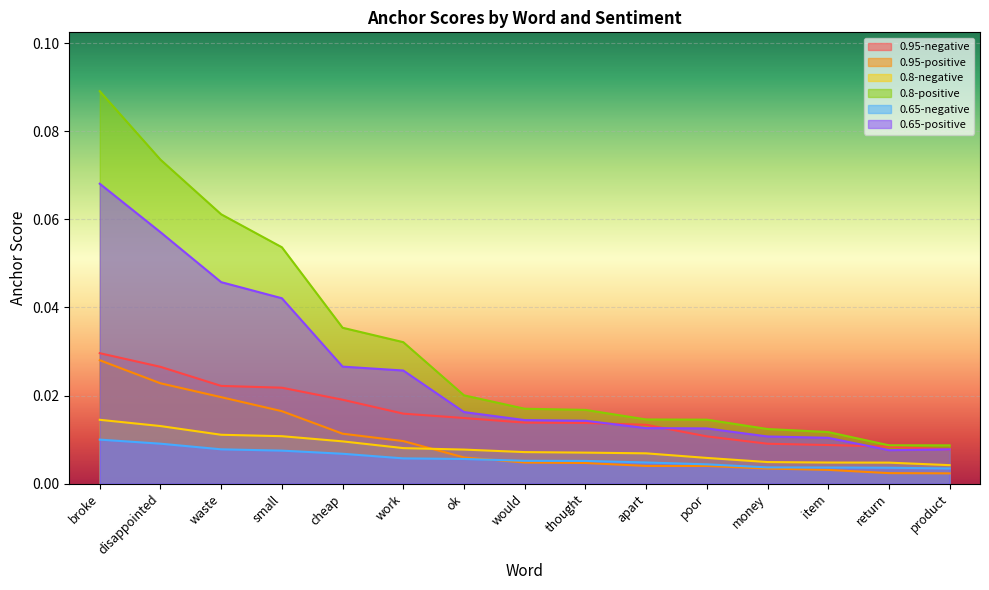

The value of 0.8-negative at small is 0.0. True or false?

False